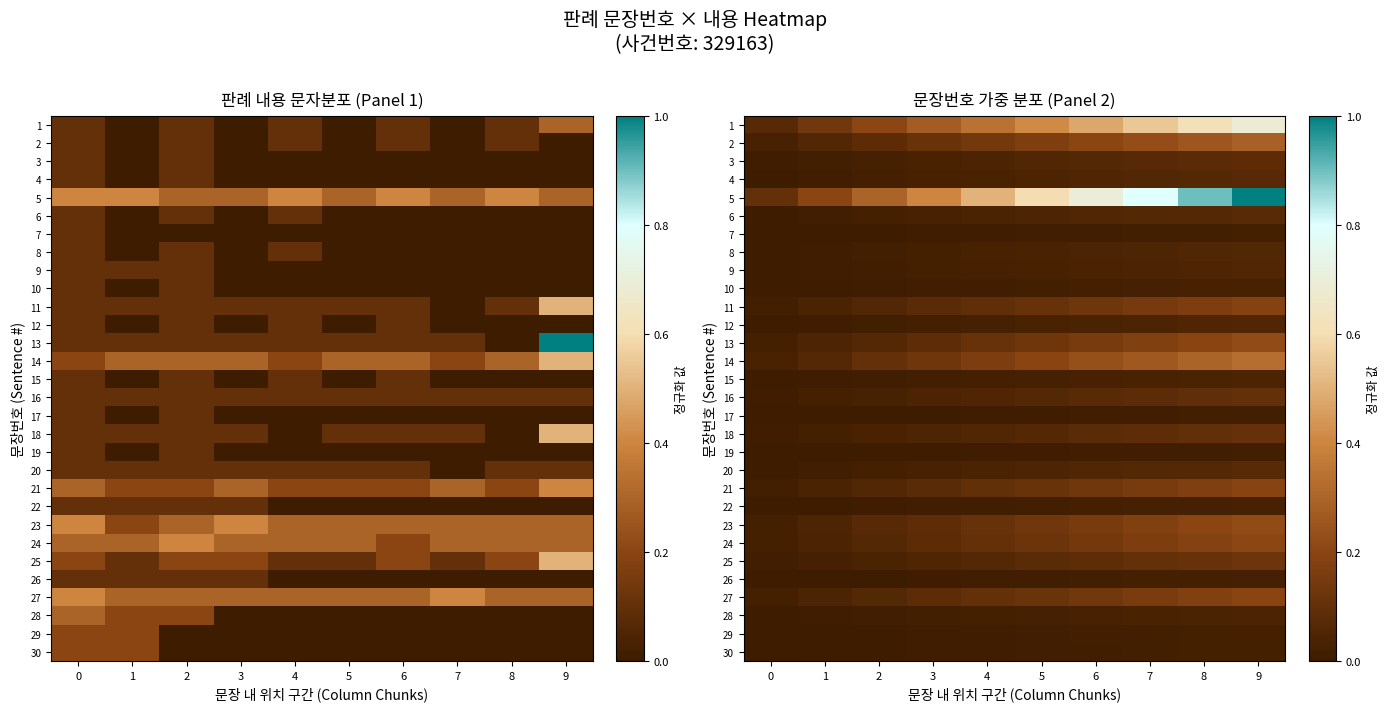

Which has a higher value, 0 or 5?

5